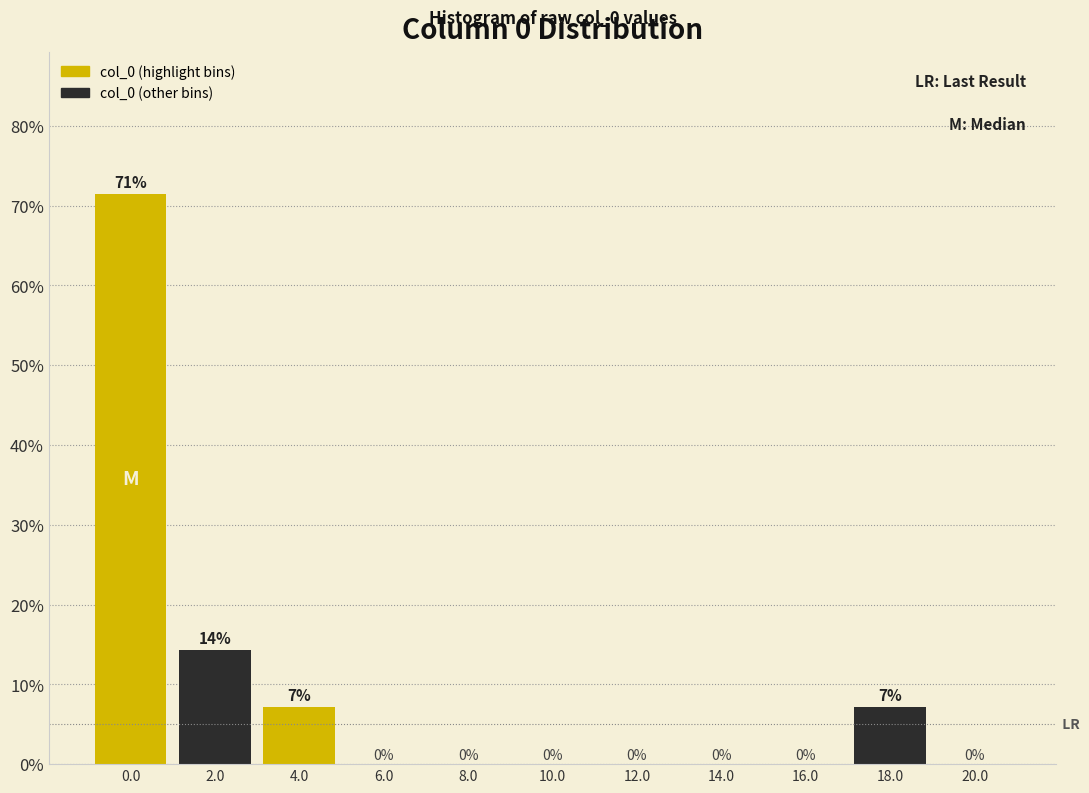

Which range on the x-axis has the tallest bar?

-1 to 1